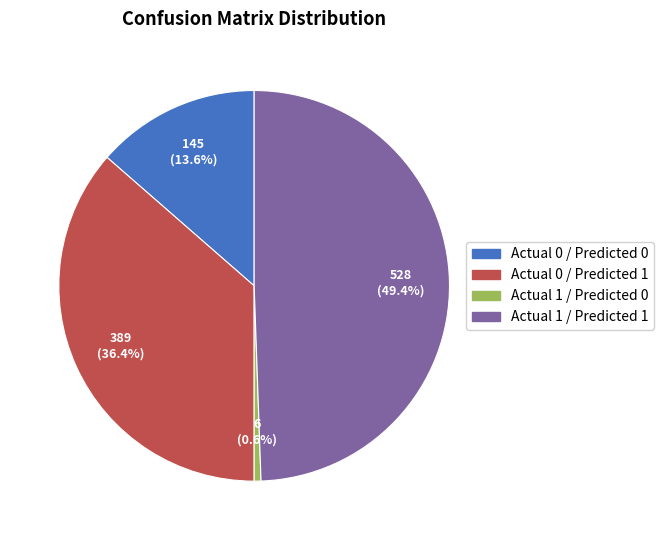

How much of the chart is everything except Actual 0 / Predicted 0?

86.4%